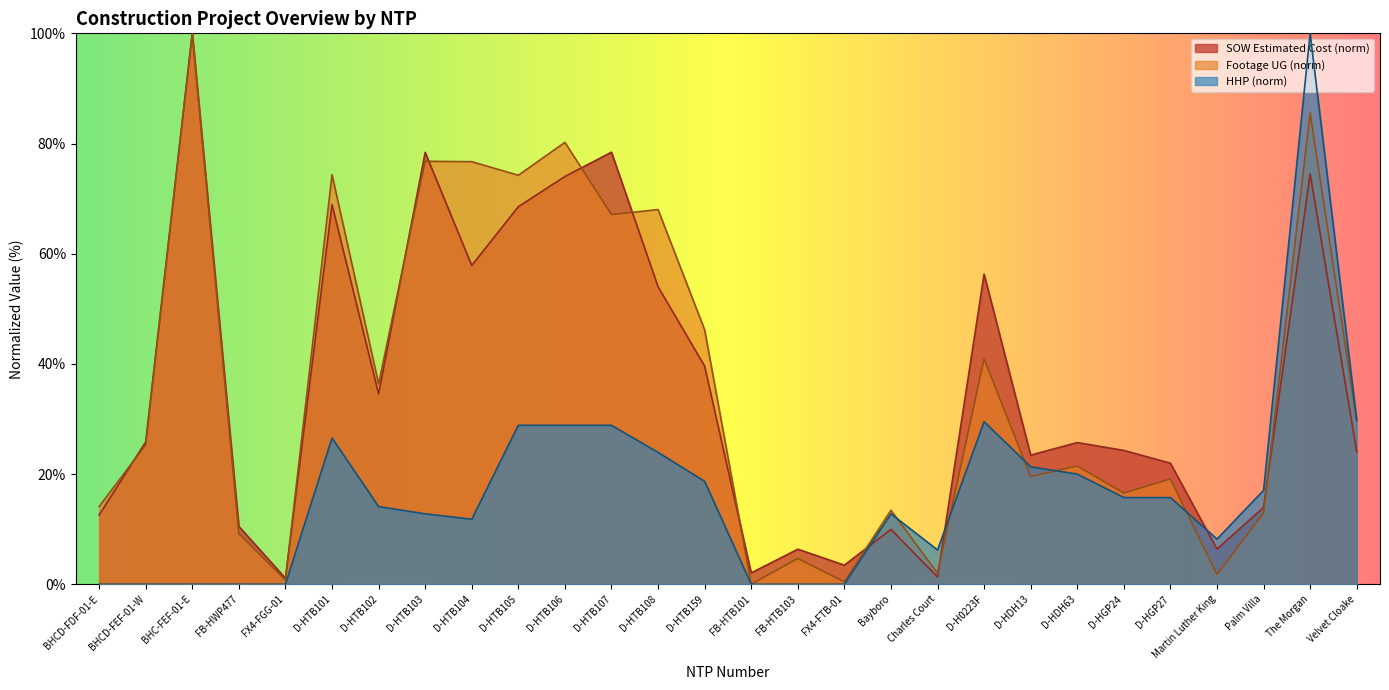

What is the approximate value of Footage UG at D-HTB108?

68.0